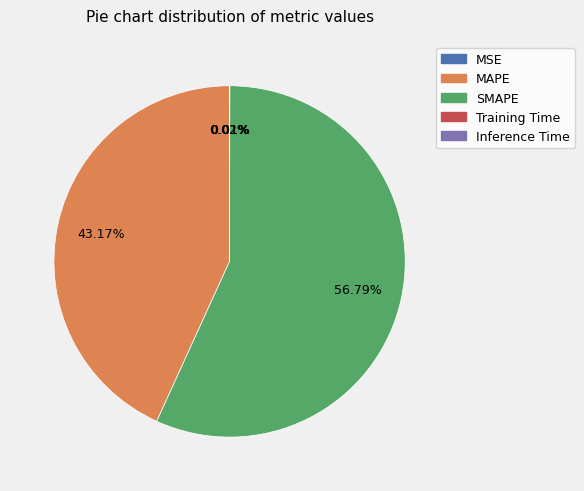

What is the majority slice?

SMAPE